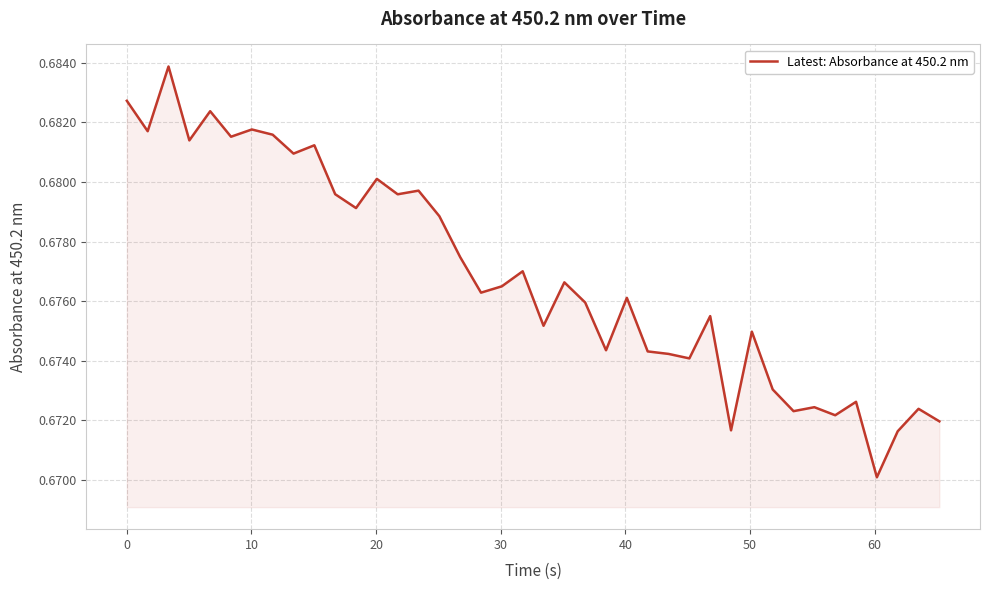

What is the minimum value shown in the chart?

0.7